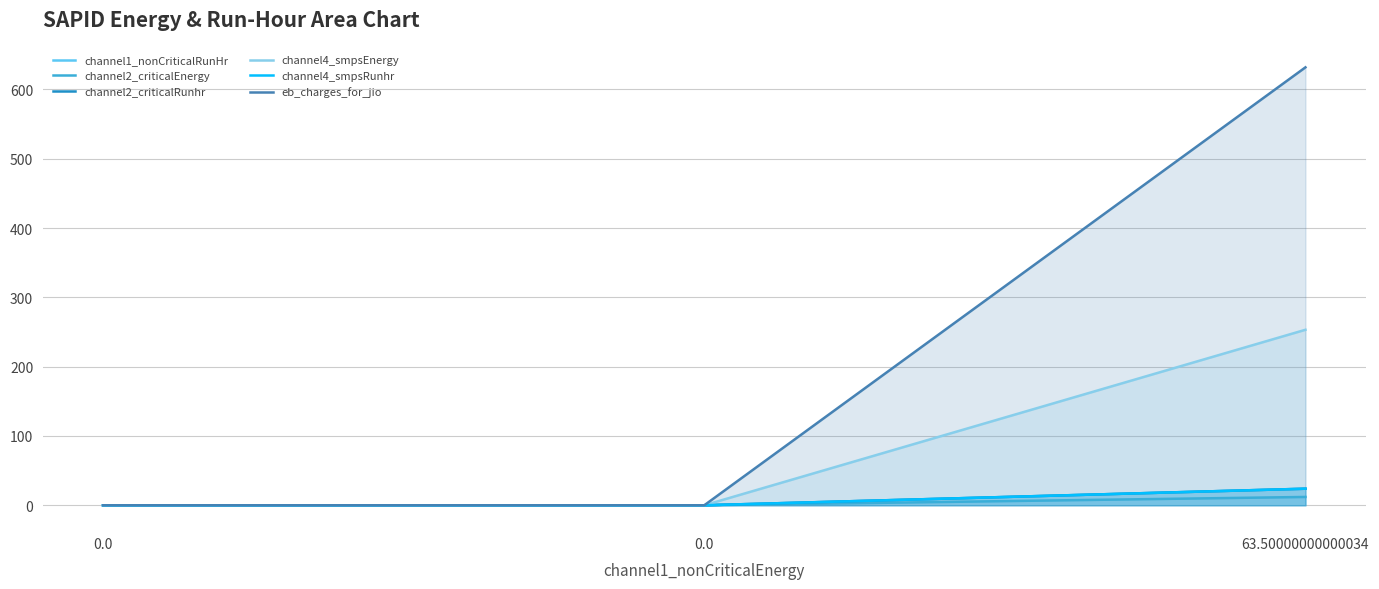

Is the value of channel2_criticalRunhr at 0.0 greater than the value of eb_charges_for_jio at 0.0?

No